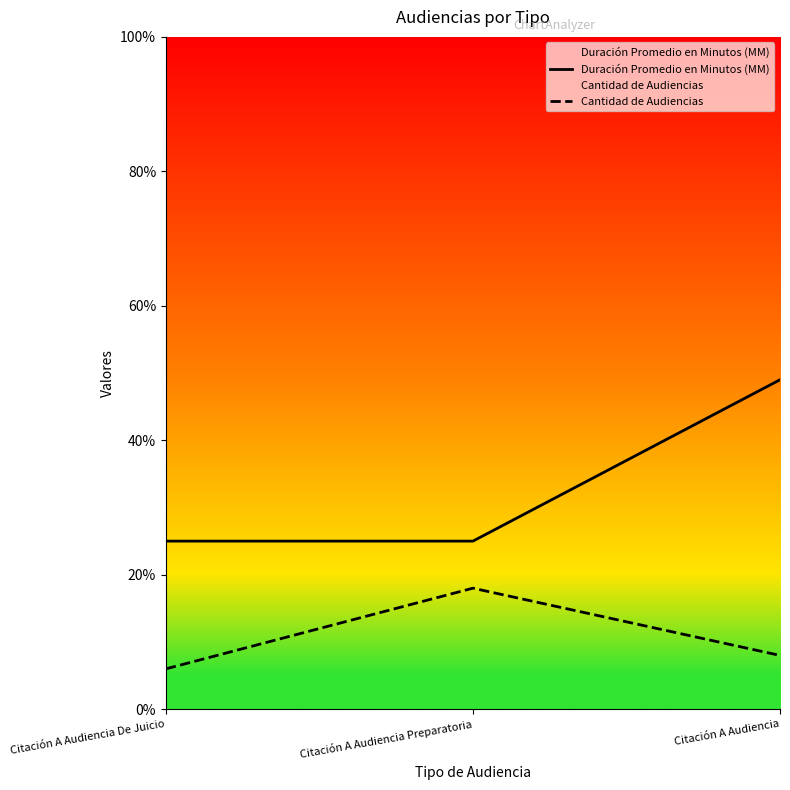

Where does the Cantidad de Audiencias series first go above 8?

Citación A Audiencia Preparatoria